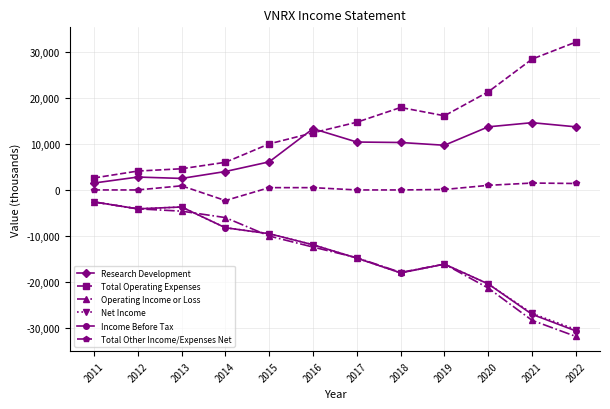

Which category has the highest value across all series?

2022